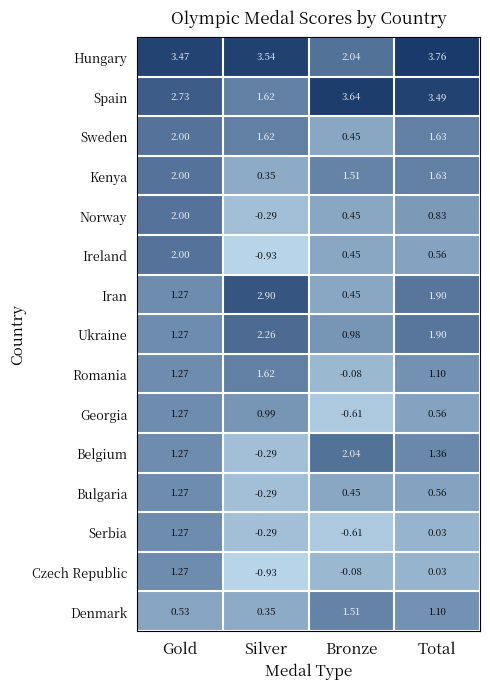

What is the total value across all series at Bronze?

12.6